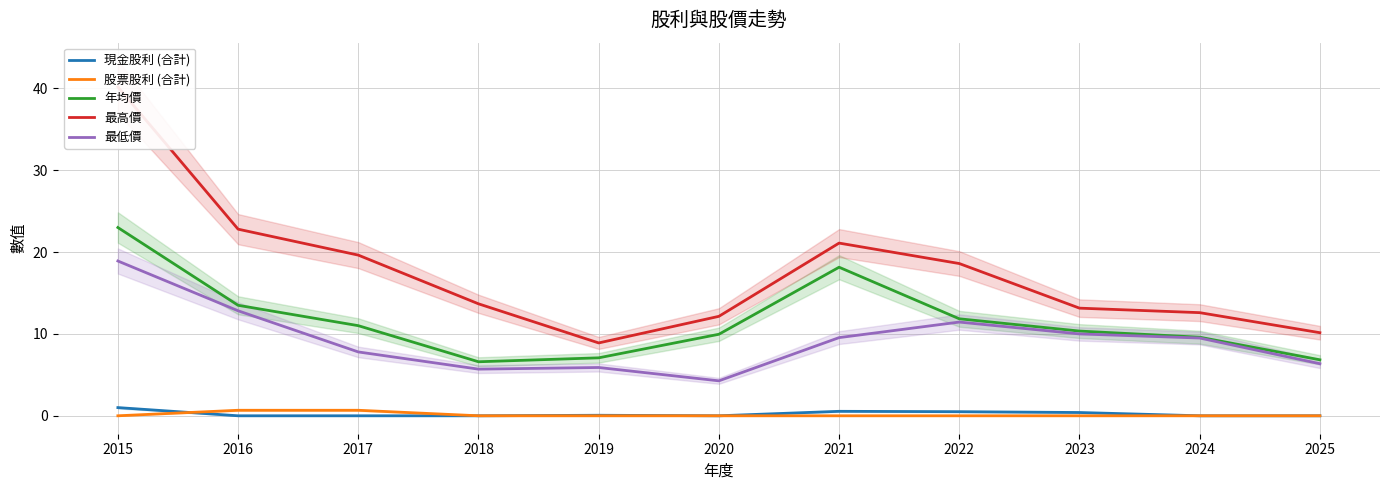

Where is the first local maximum for 現金股利 (合計)?

2019